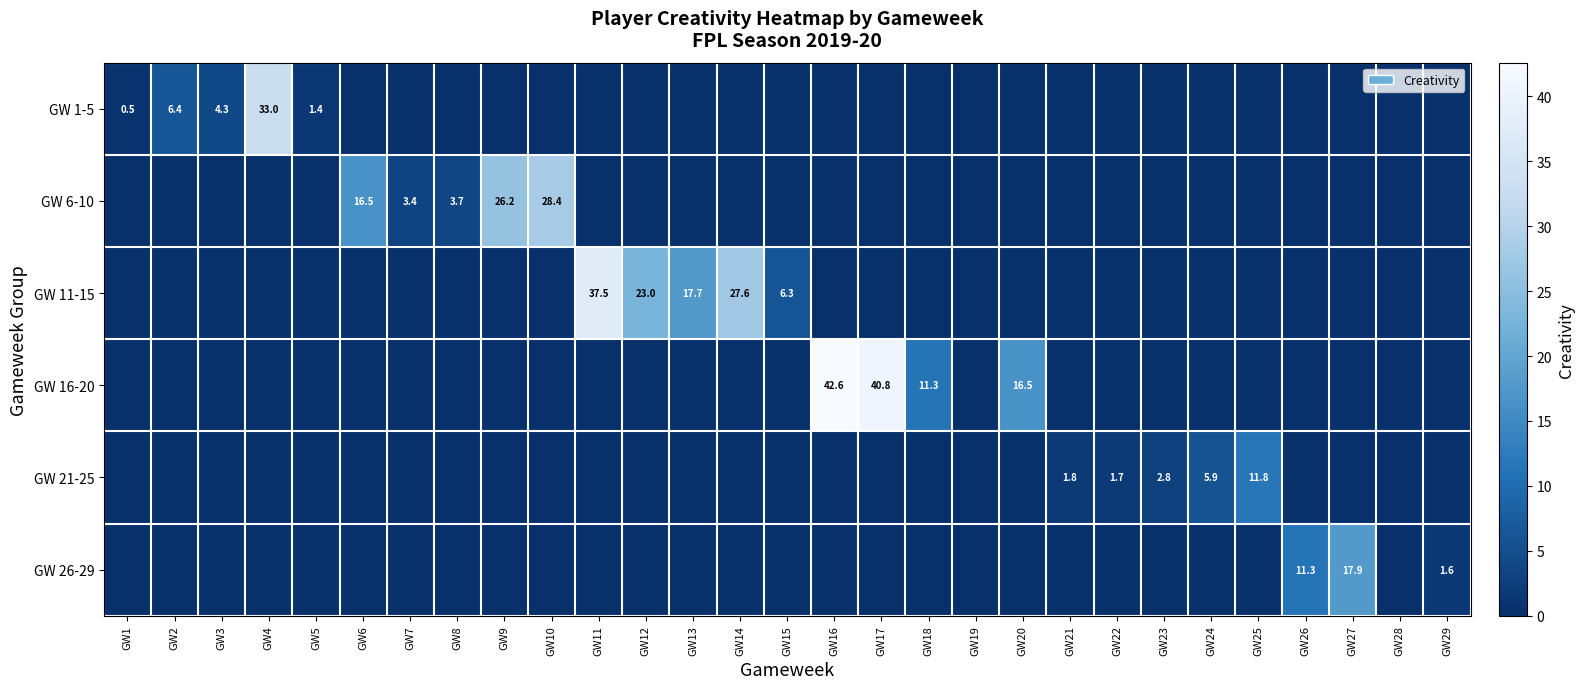

The GW 6-10 series shows 28.4 at GW10. True or false?

True